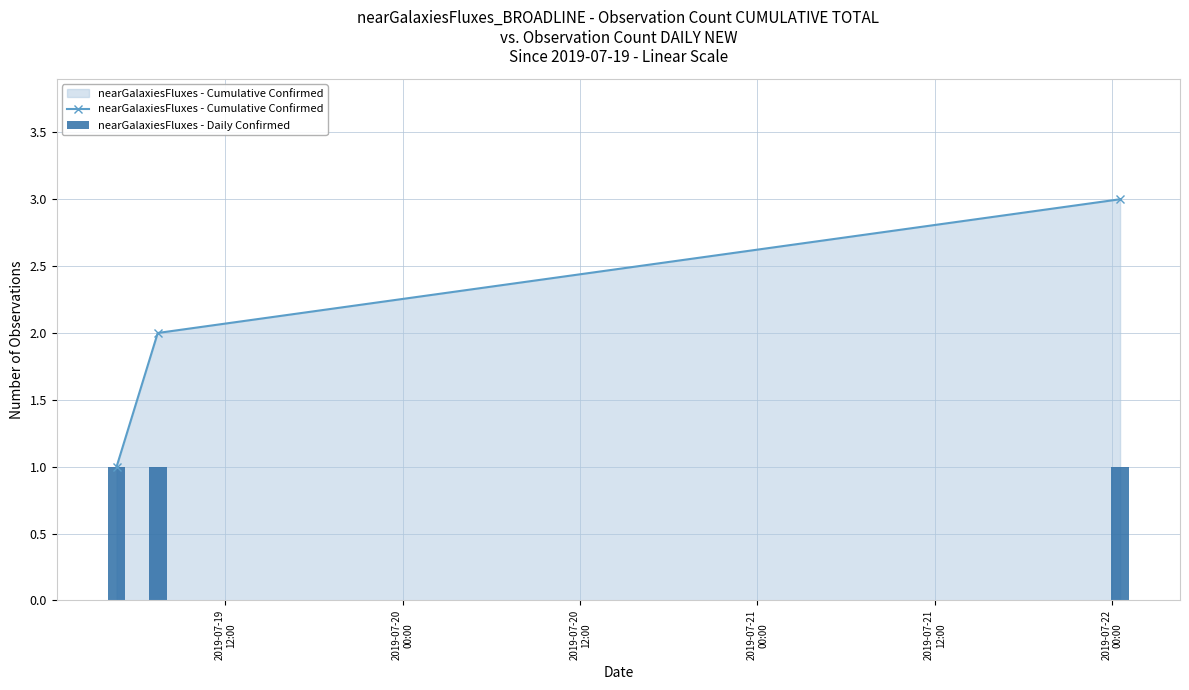

Reading left to right, list all the values displayed in this chart.

nearGalaxiesFluxes - Cumulative Confirmed: 1	2	3
nearGalaxiesFluxes - Daily Confirmed: 1	1	1